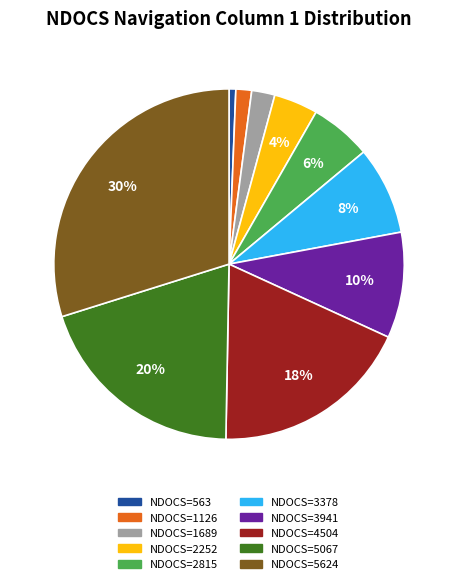

To the nearest percent, what is the average slice percentage?

10%